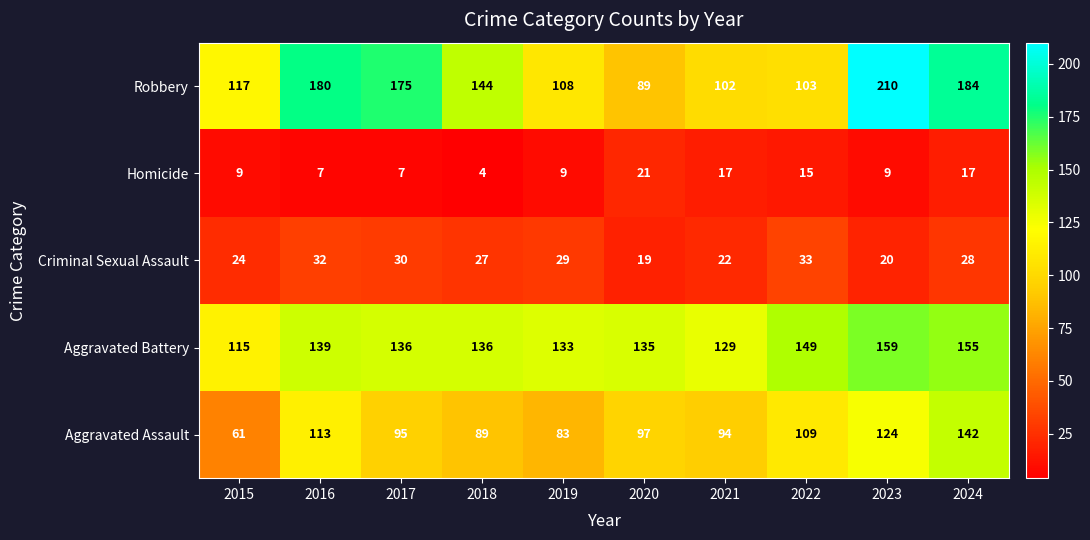

At how many categories does at least one series exceed 166?

4